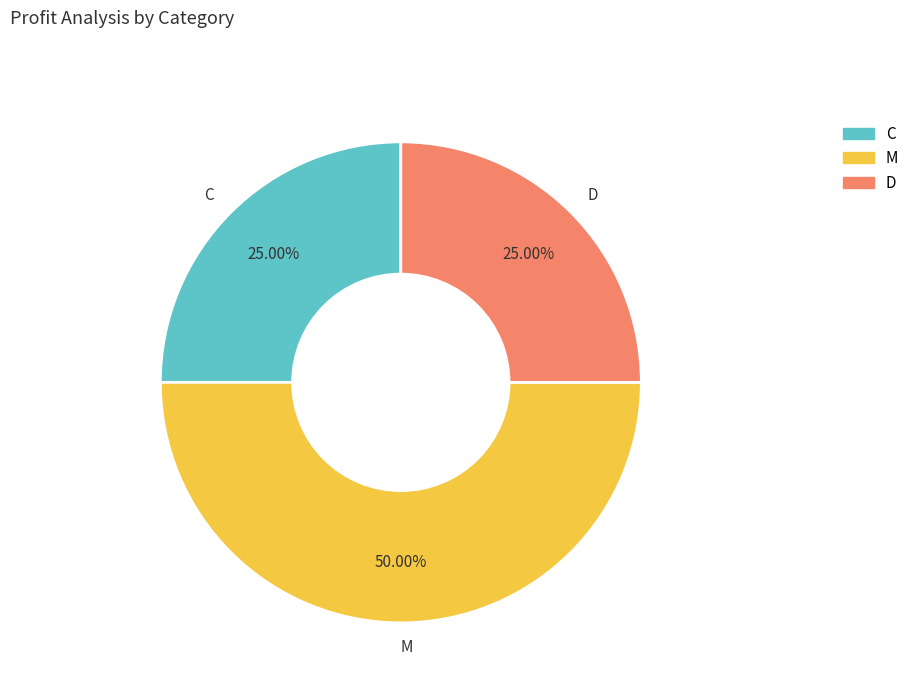

What is the total percentage of M and D?

75.0%